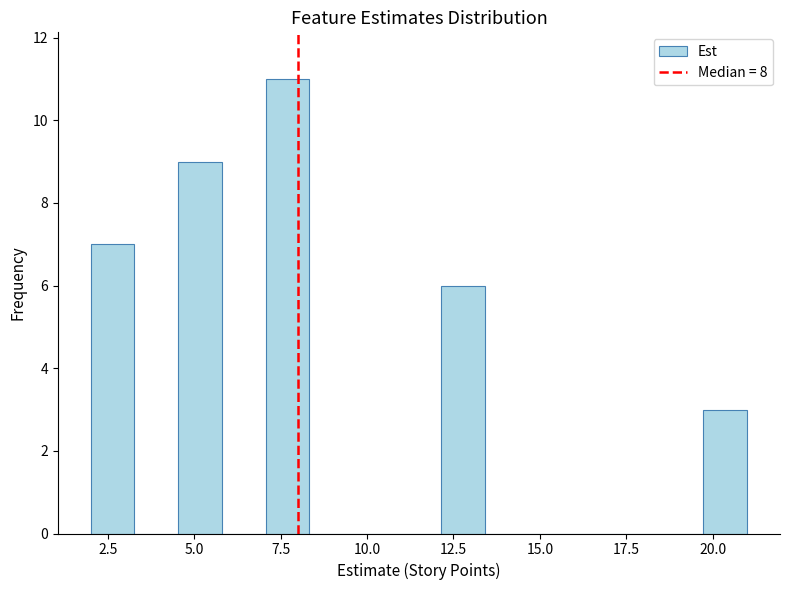

Read against the x-axis, roughly where is the centre of the tallest bar?

7.5